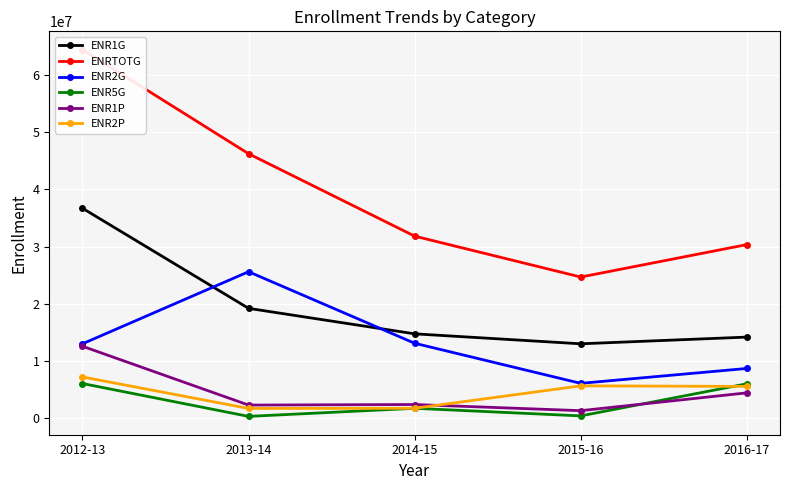

What is the sum of all ENRTOTG values?

197563869